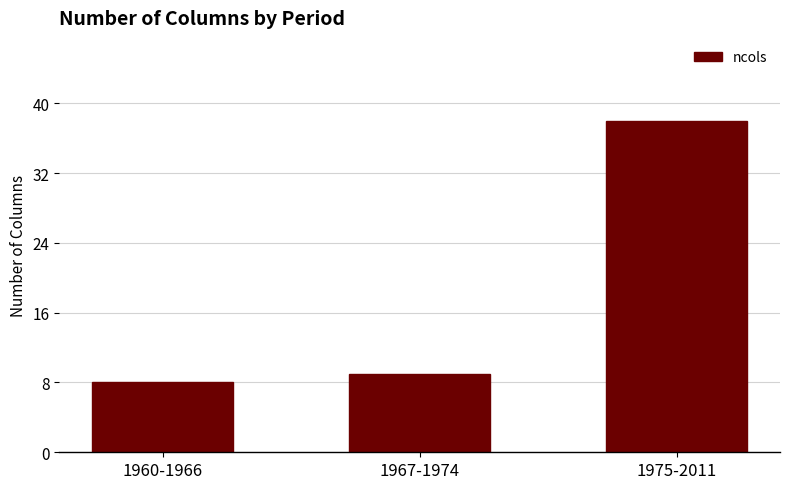

List the labels in order of value, smallest first.

1960-1966, 1967-1974, 1975-2011